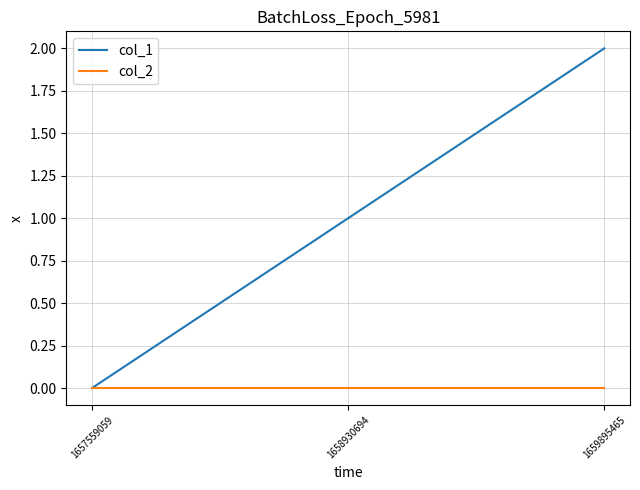

Which series changed the most between 1658930694 and 1659895465?

col_1